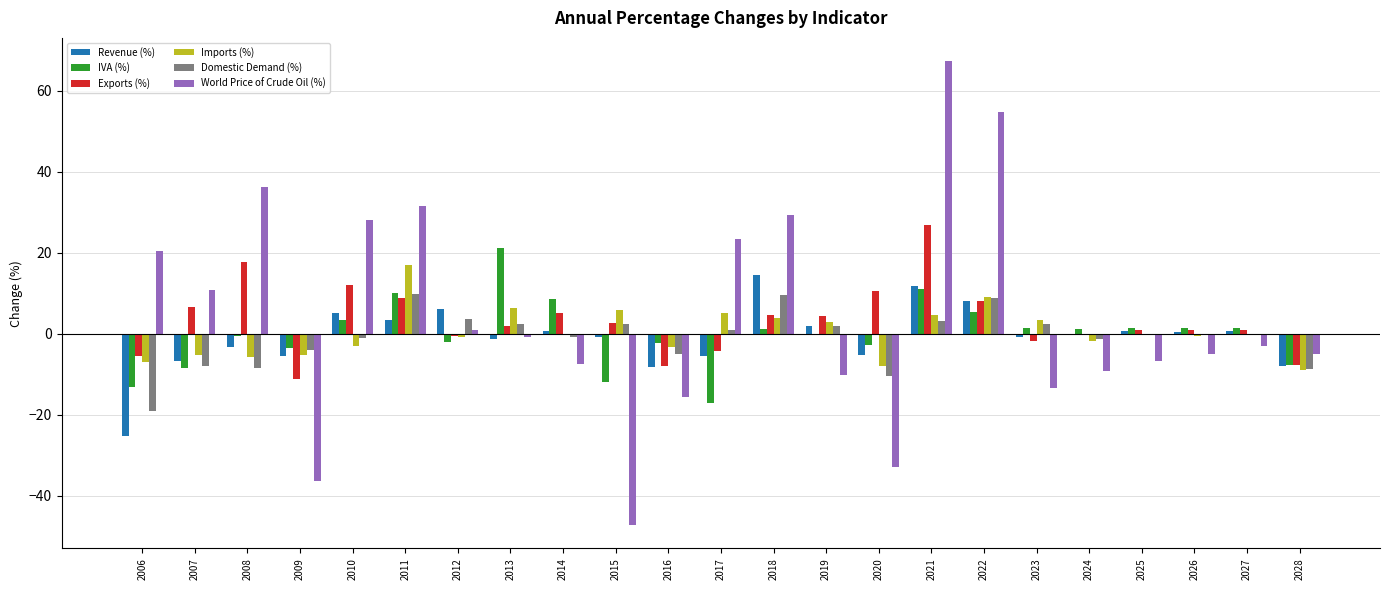

What is the spread (max minus min) of values at 2016?

13.5